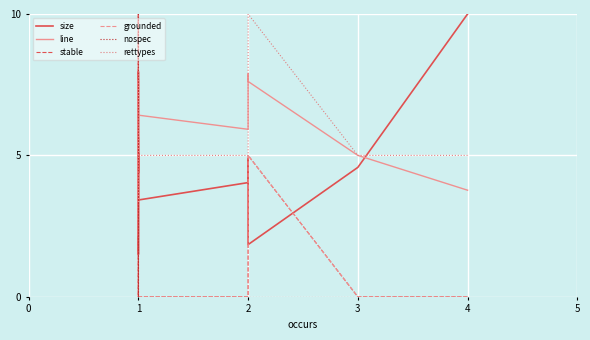

Does the chart display data point markers on the line(s)?

No